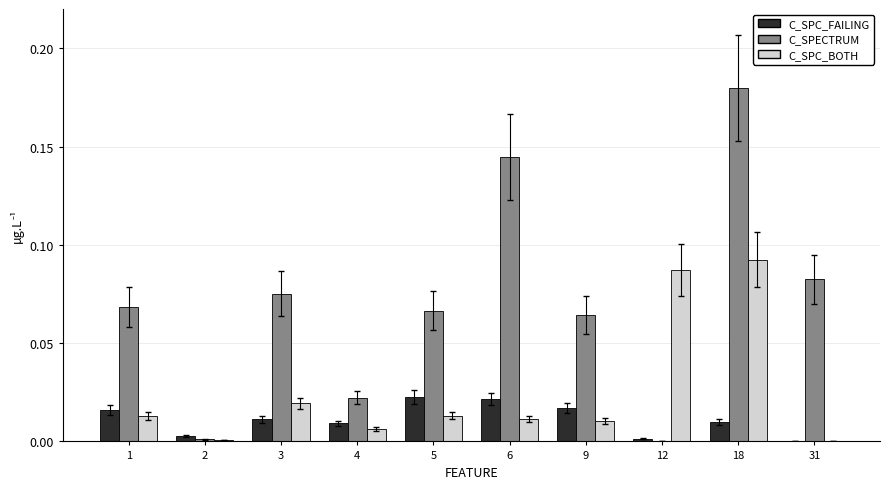

How many distinct data groups are displayed?

3